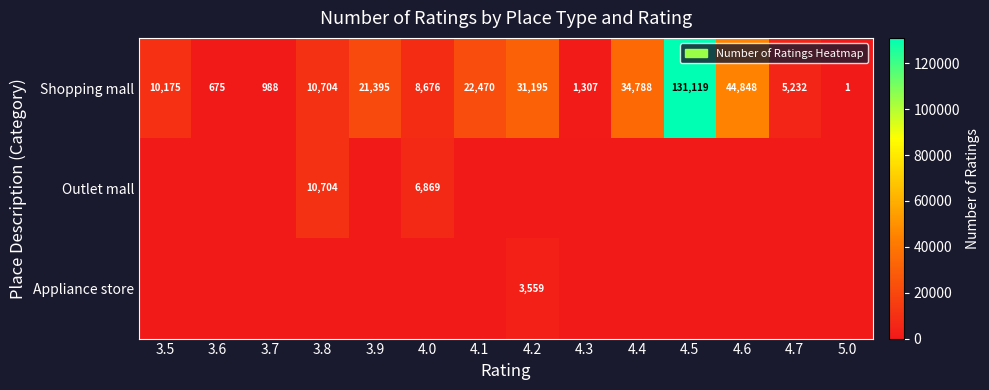

What is the difference between the Shopping mall values at 4.1 and 3.7?

21482